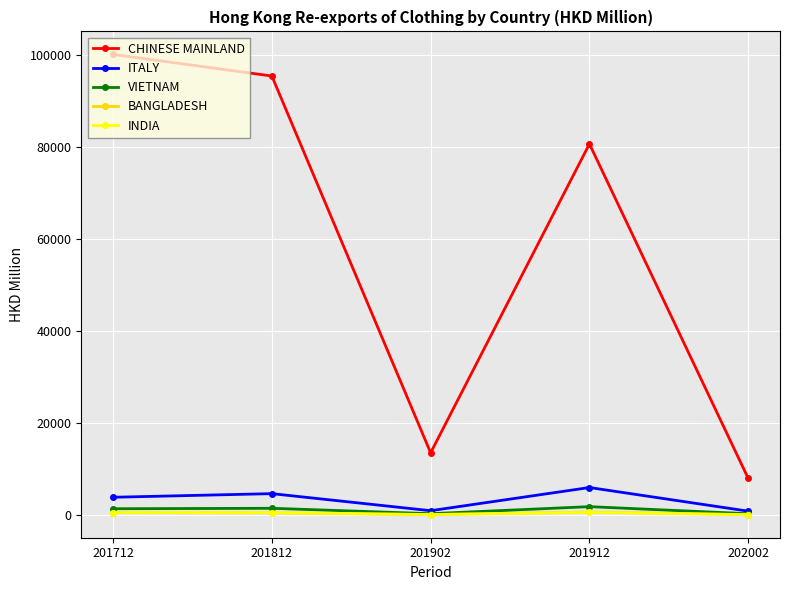

True or false: VIETNAM and CHINESE MAINLAND cross at least once.

False